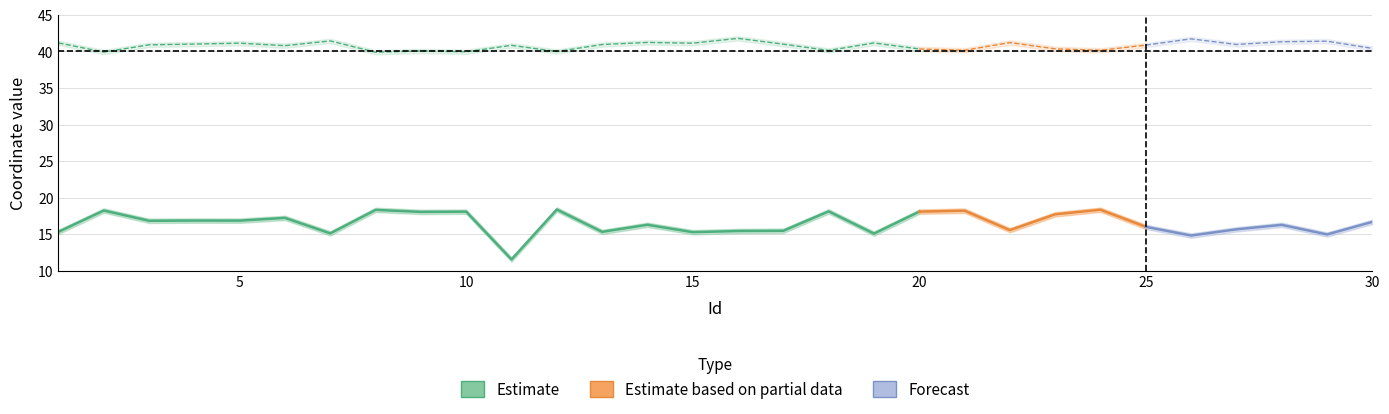

The value of Longitude at 6 is 6.8. True or false?

False